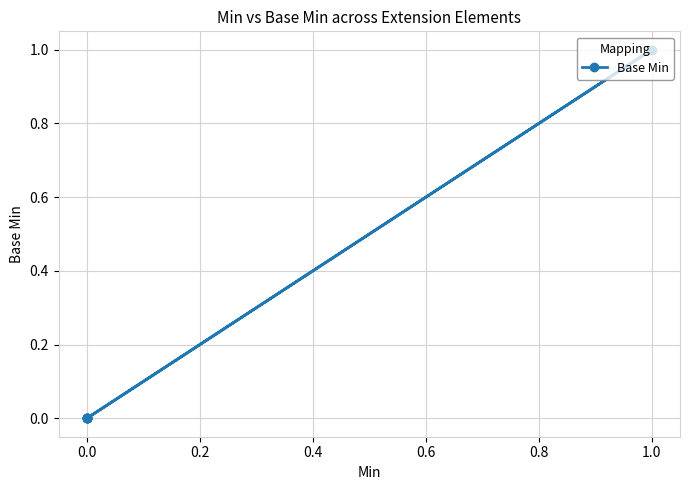

What position from the left is 1.0?

7